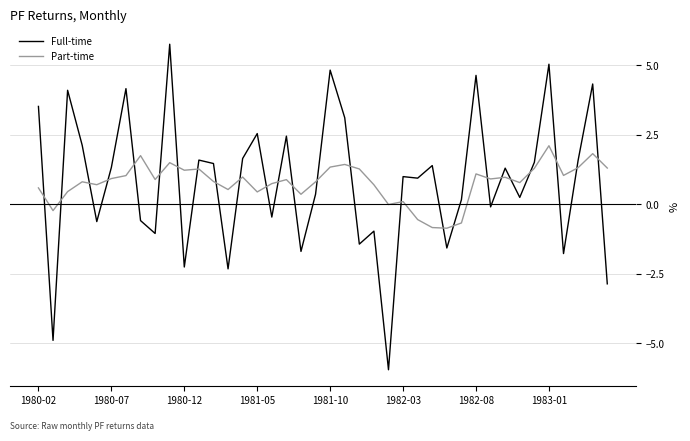

What is the lowest value of the Full-time series?

-6.0